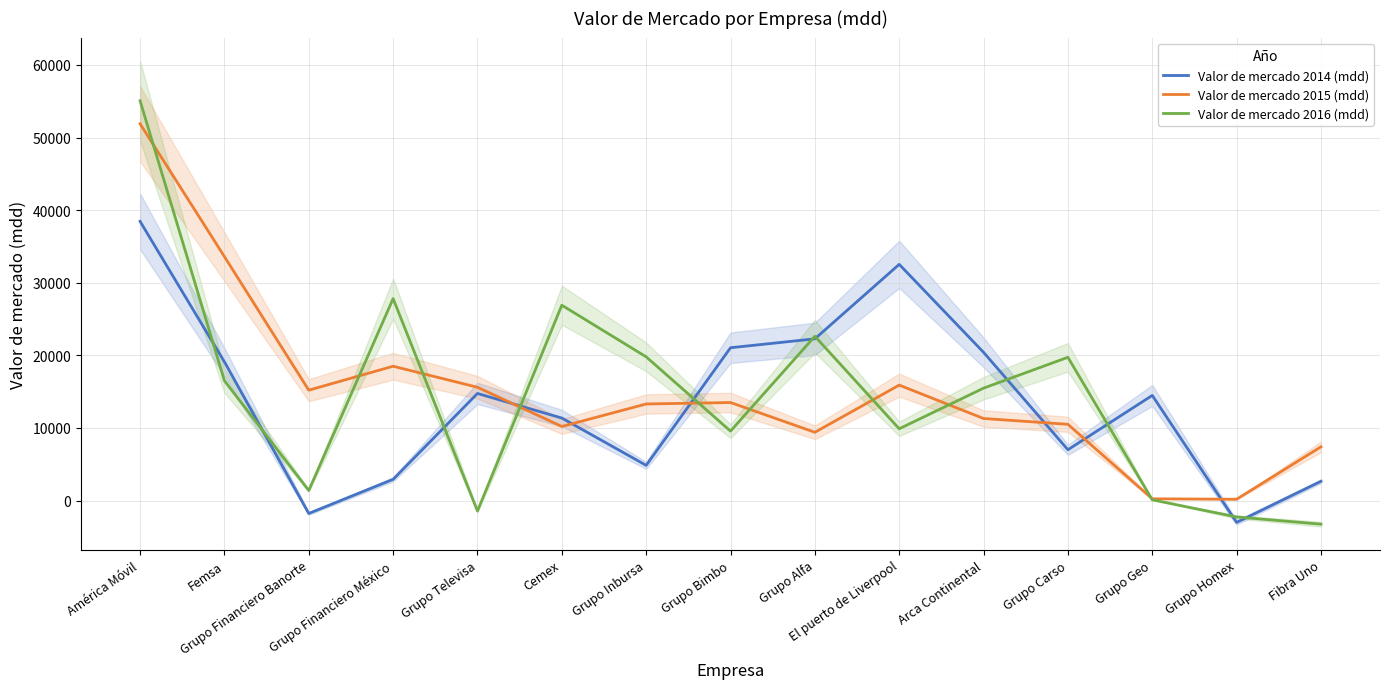

What is the label of the 5th point from the right?

Arca Continental